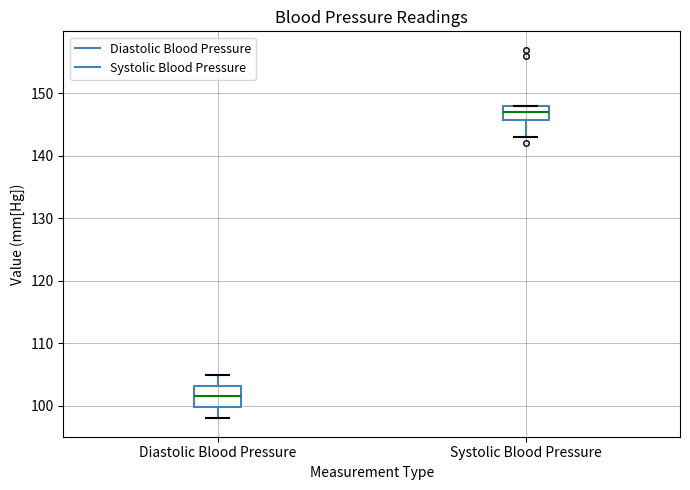

Reading left to right, transcribe this box plot: for each box, give where its median line is, the range the box spans, and where its two whiskers end, as read against the y-axis. The values are not printed on the chart, so give them approximately, as read against the axis.

Diastolic Blood Pressure: median 102, box 100 to 103, whiskers 98 to 105
Systolic Blood Pressure: median 147, box 146 to 148, whiskers 143 to 148